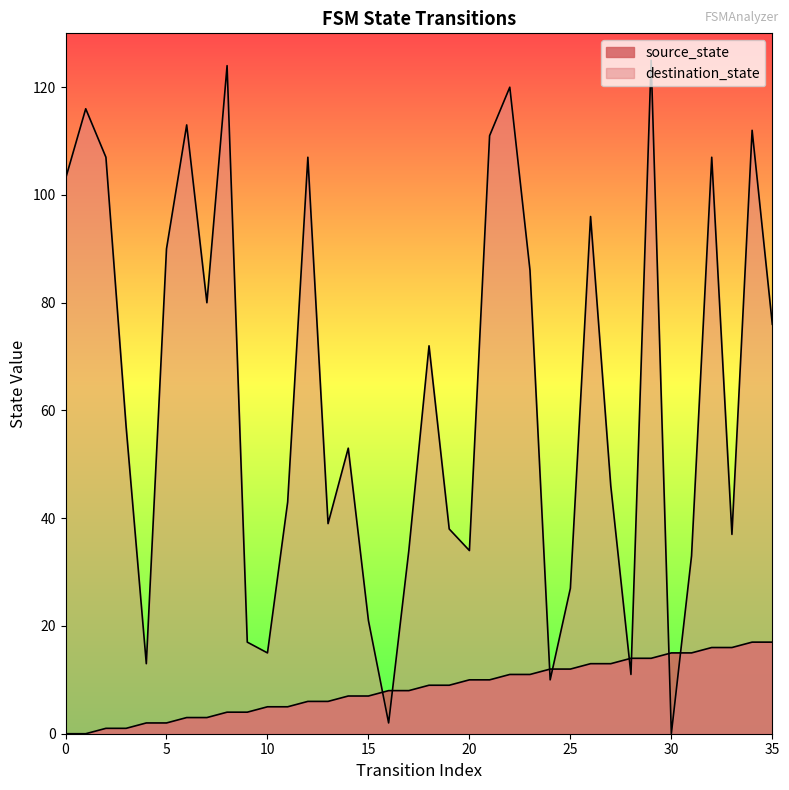

Which series has the largest total across all categories?

destination_state